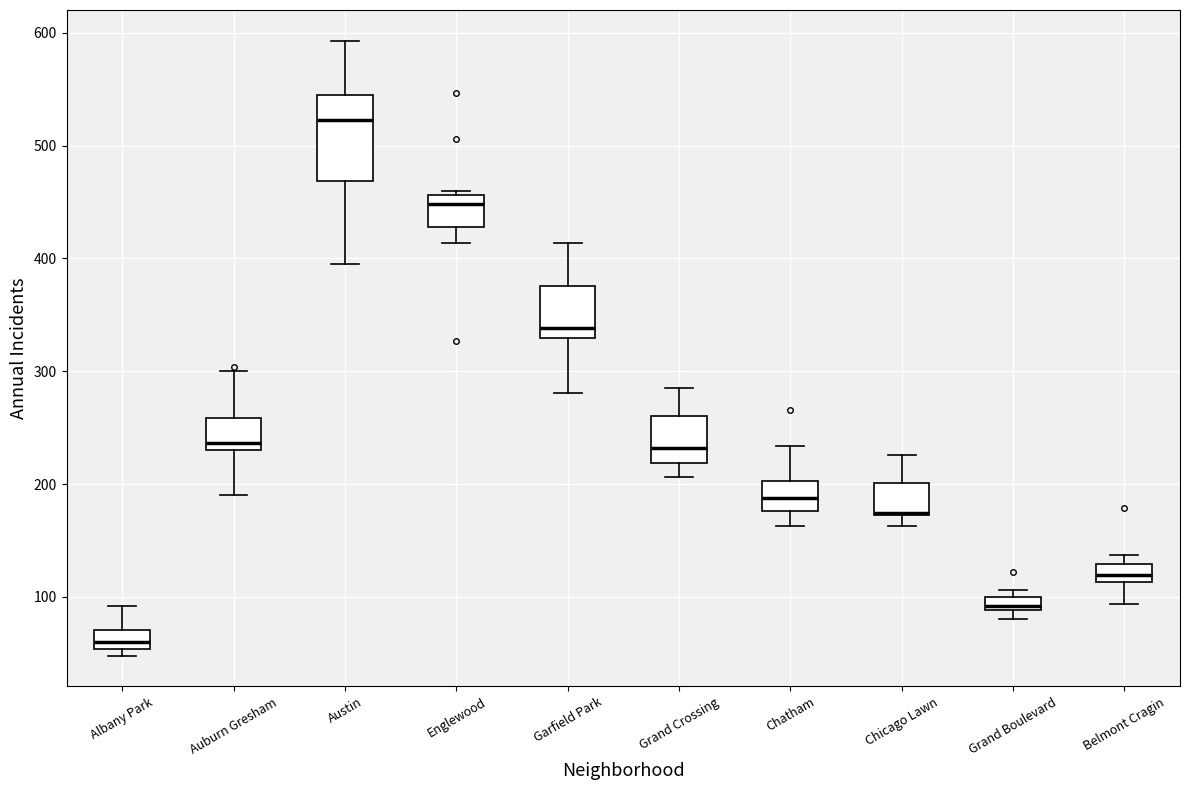

Which box is the tallest, from its lower edge to its upper edge?

Austin